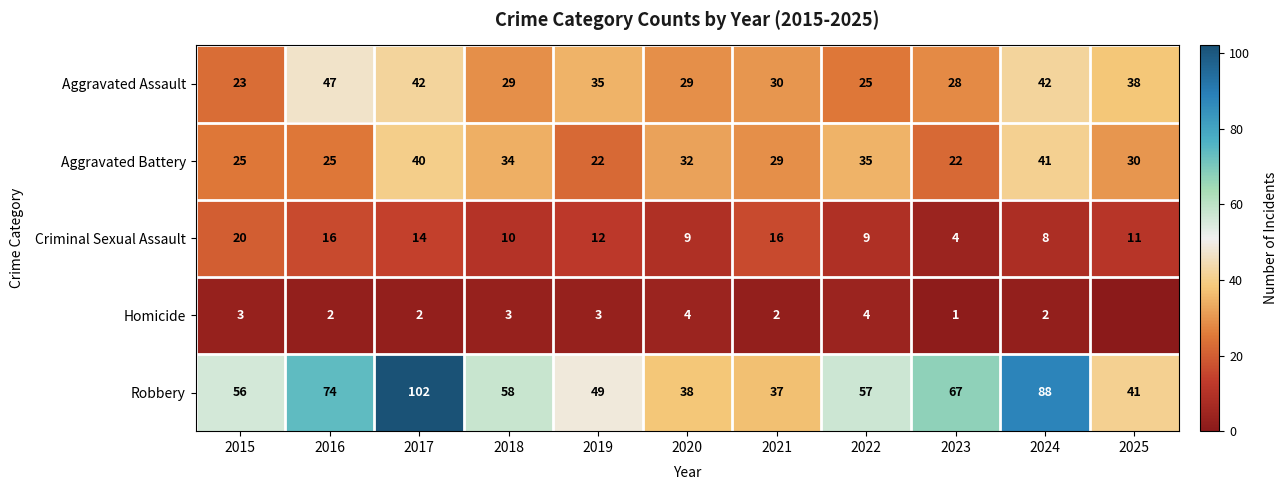

At which label does Criminal Sexual Assault first exceed 11?

2015